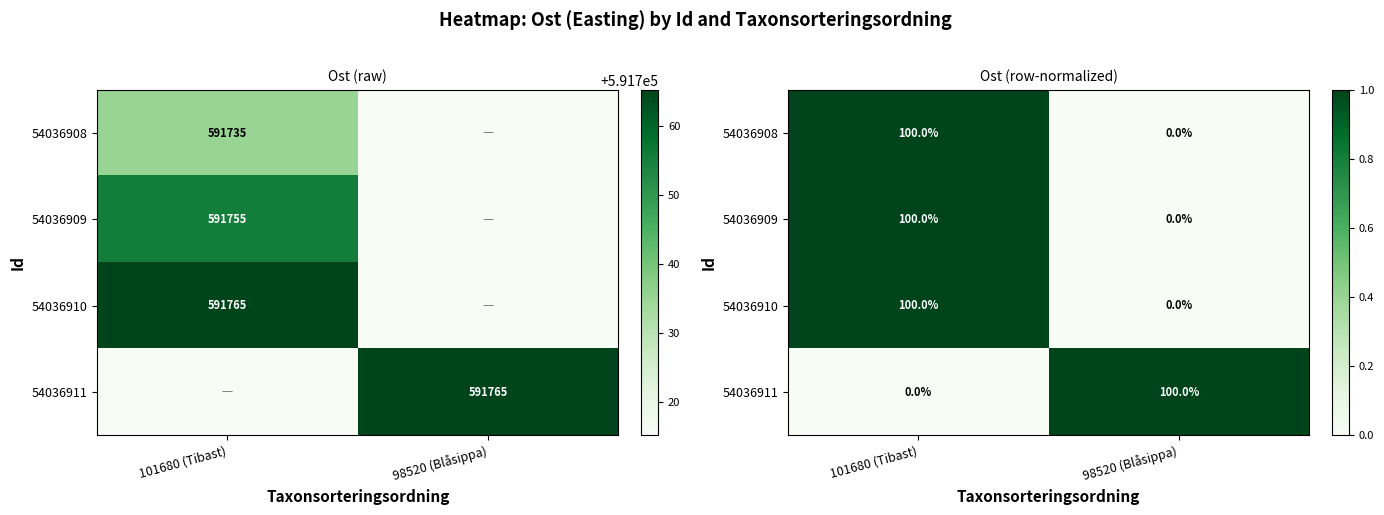

Which has a higher value, 101680 (Tibast) or 98520 (Blåsippa)?

101680 (Tibast)